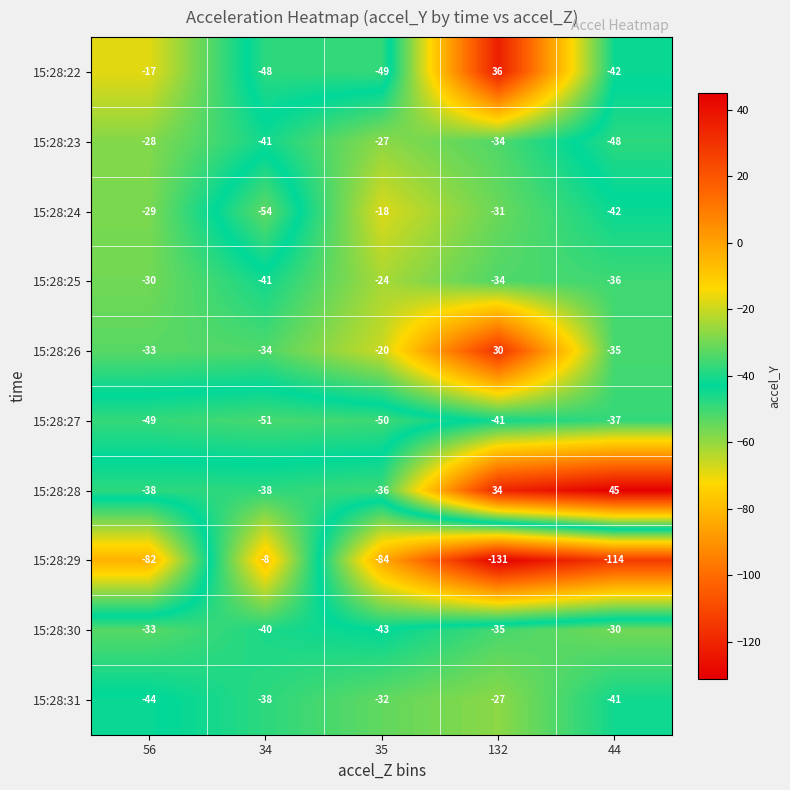

At which label is 15:28:26 closest to -2?

35